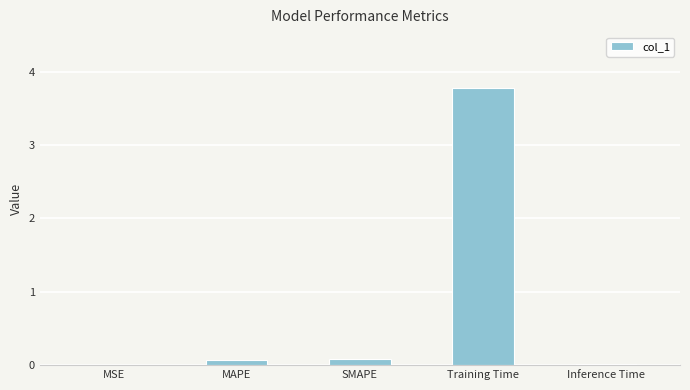

The chart shows a value of 5.2 at Training Time. True or false?

False